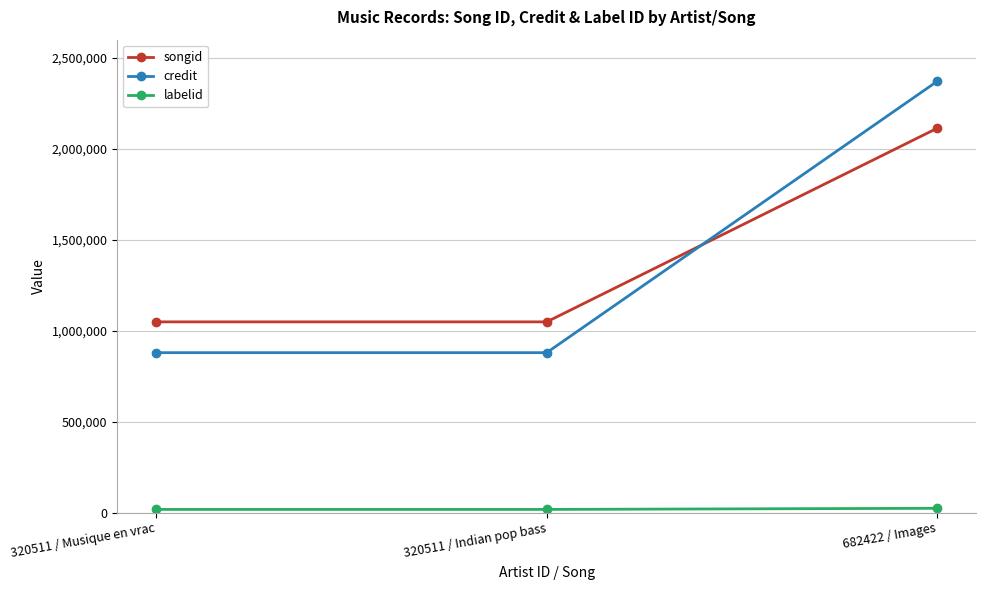

Read the songid value at 320511 / Indian pop bass.

1048308